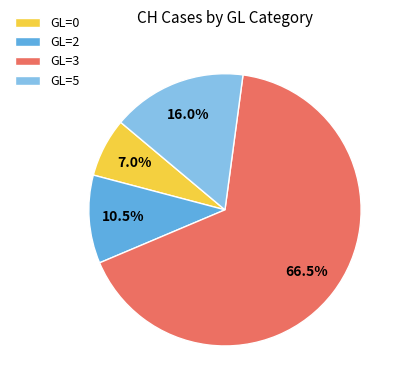

Is the sum of GL=5 and GL=0 greater than half?

No